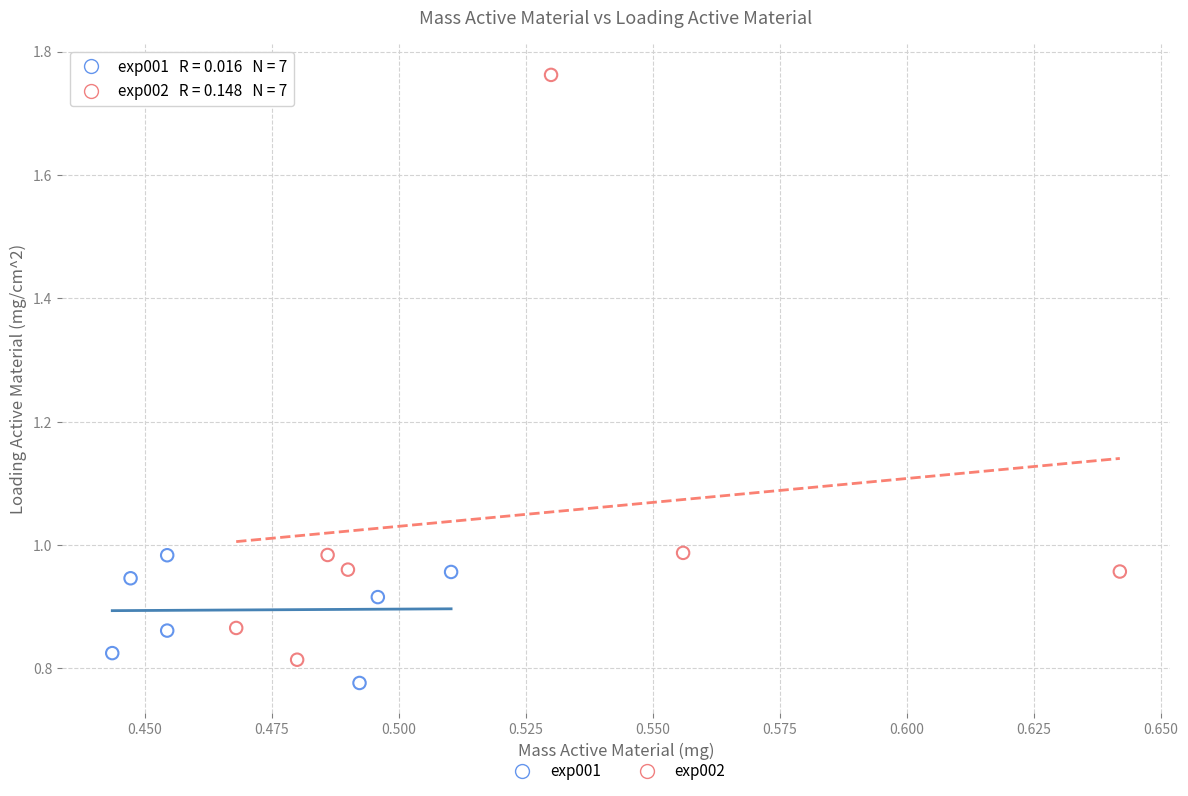

Which series contains the highest Y value?

exp002